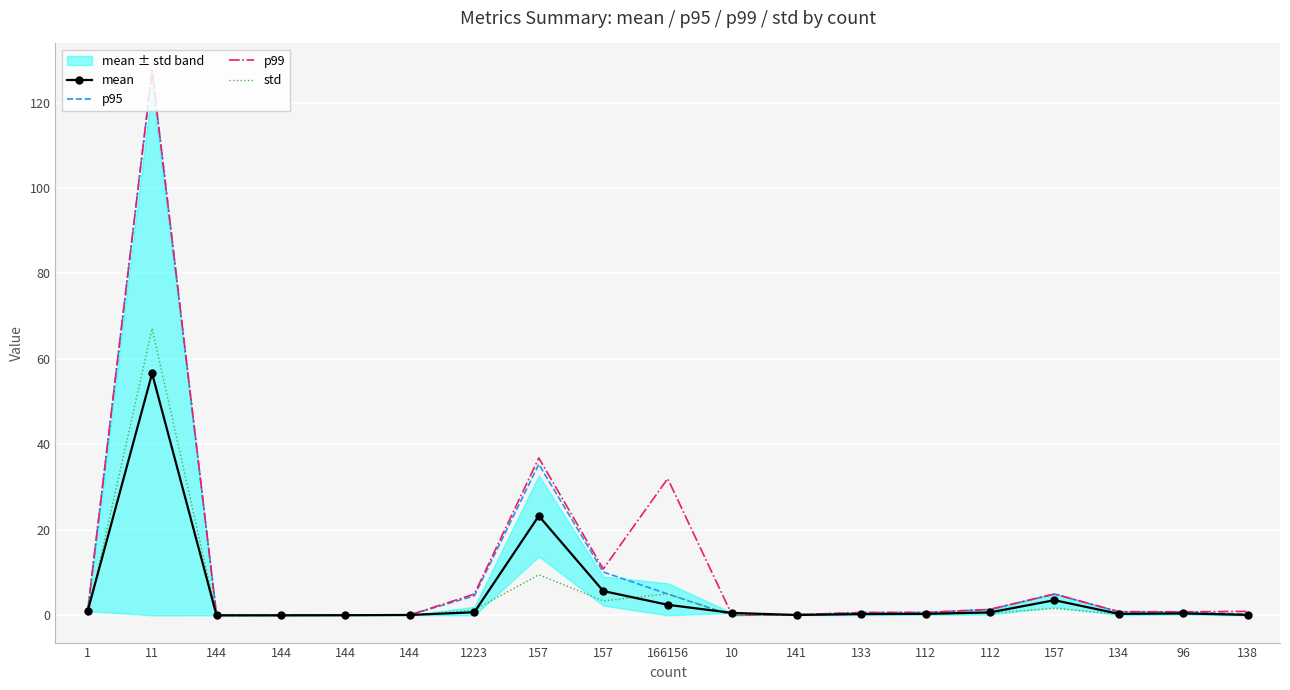

Between 144 and 10, which series saw the biggest shift?

mean